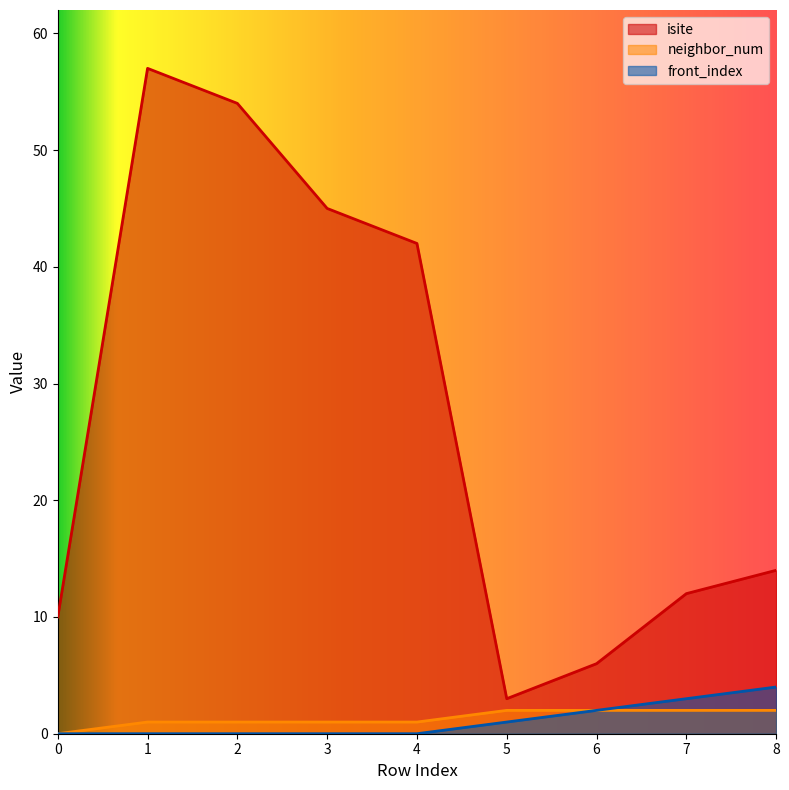

At which label is neighbor_num closest to 1?

1